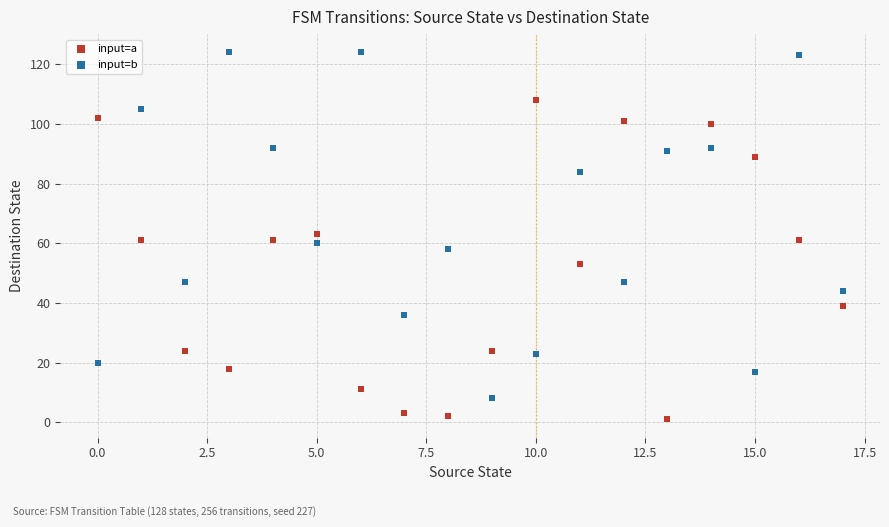

Which series reaches the minimum Y coordinate?

input=a